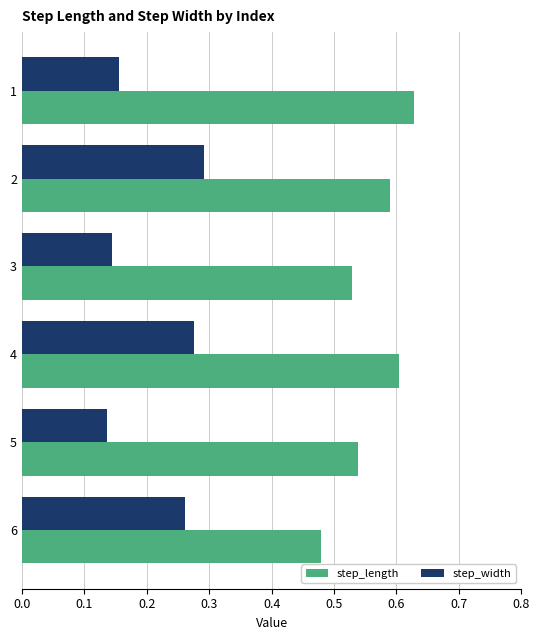

List the series in order of their peak value, highest first.

step_length, step_width